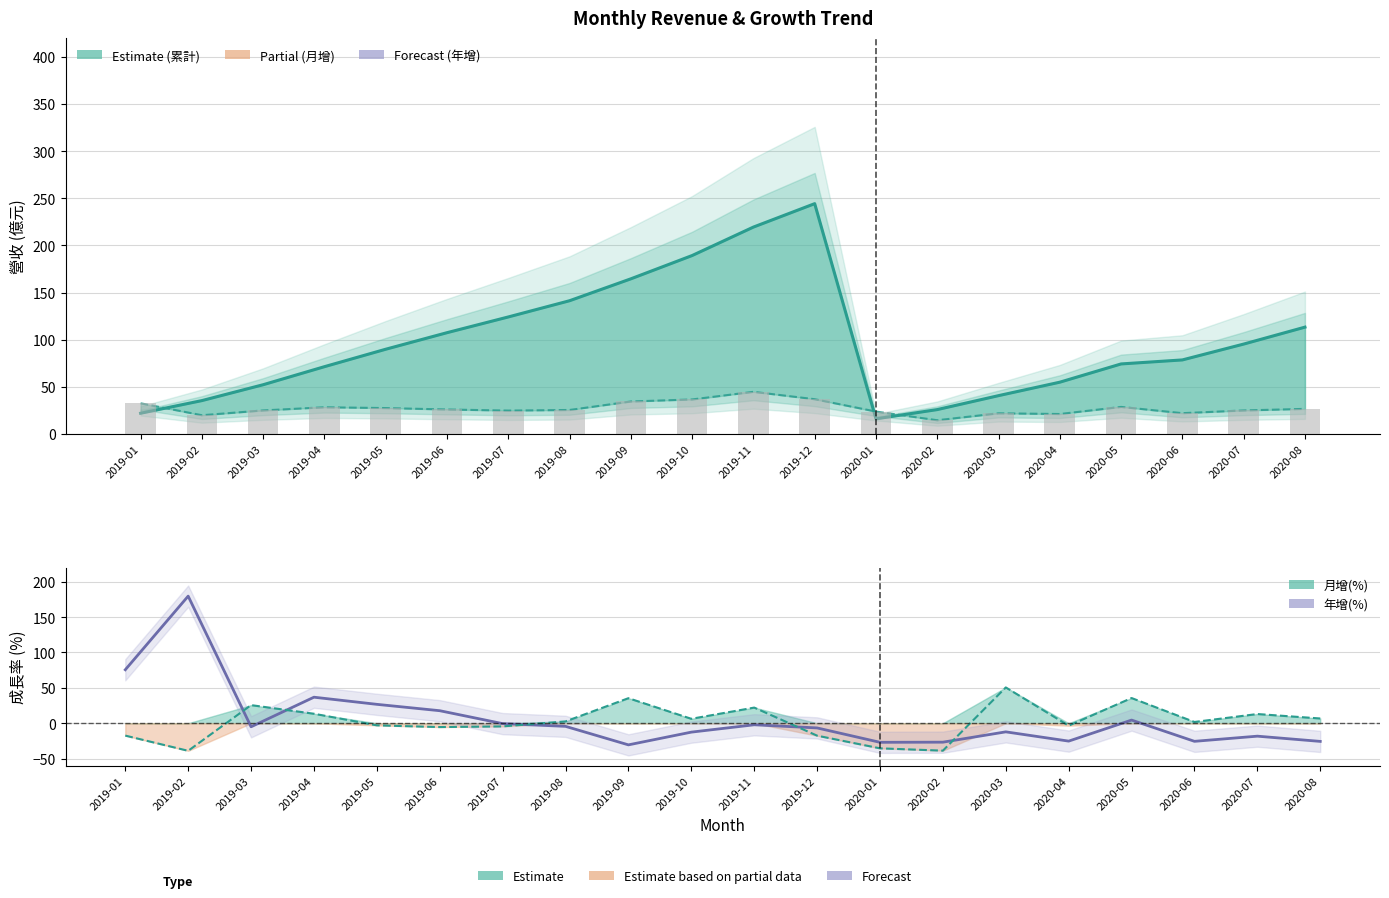

The 年增率線 series shows 75.6 at 2019-01. True or false?

True